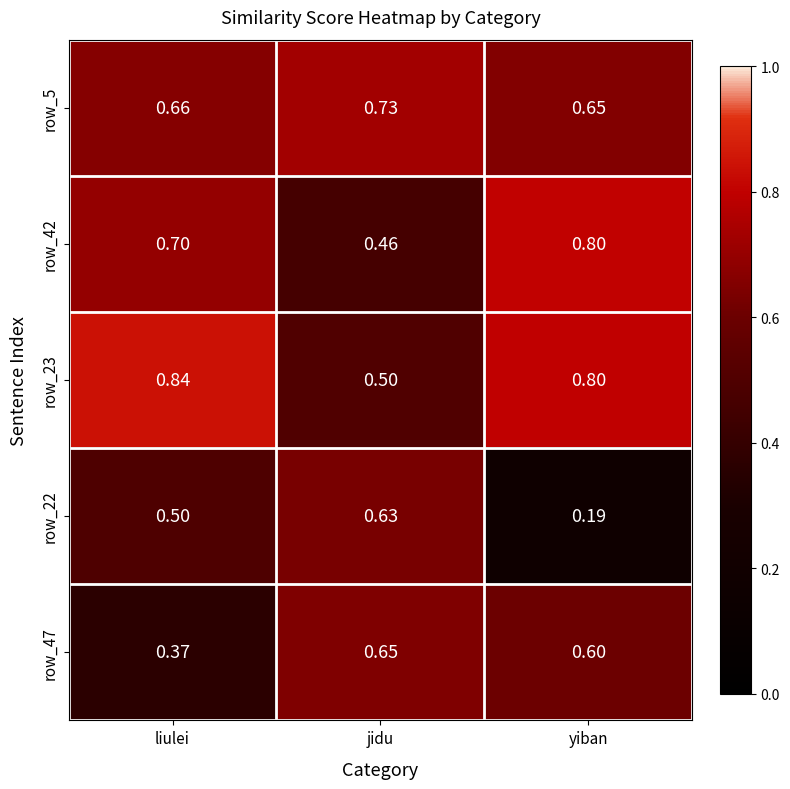

At which category does the chart reach its minimum across all series?

yiban